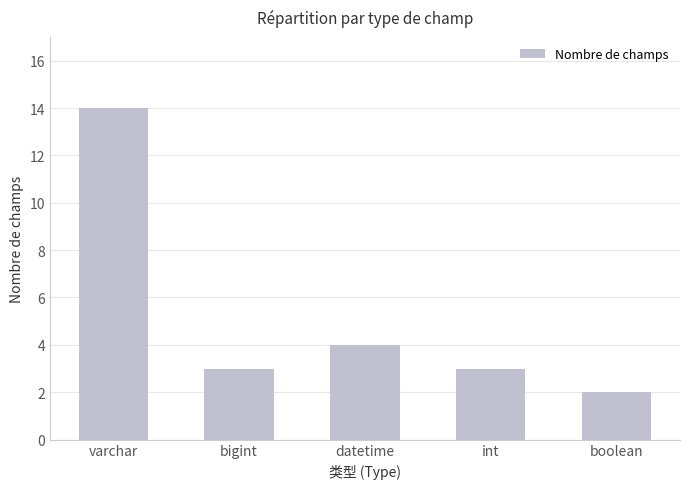

What is the sum of all values?

26